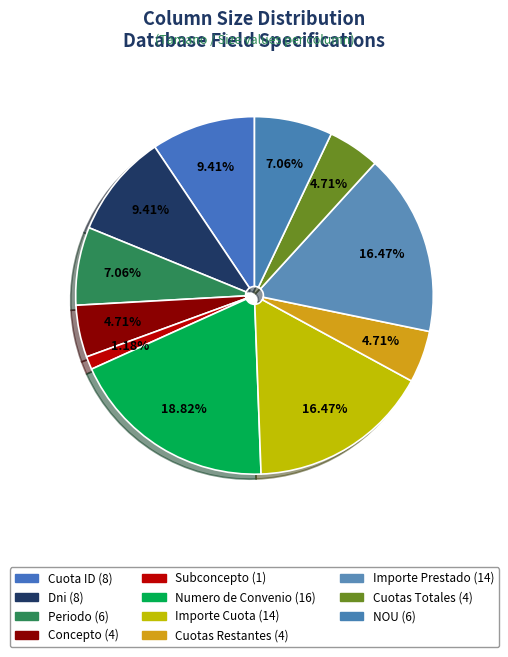

How many slices are in this pie chart?

11